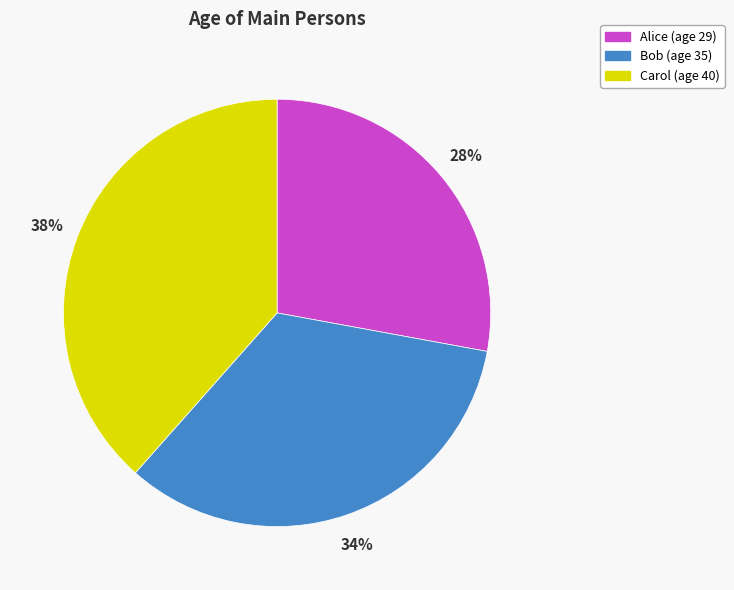

Combined, do Alice (age 29) and Bob (age 35) account for over 50%?

Yes